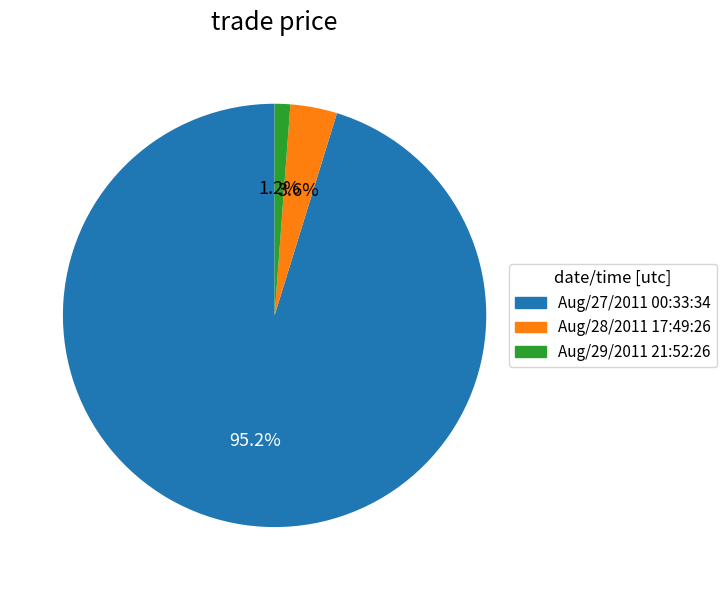

To the nearest percent, what is the combined percentage of Aug/29/2011 21:52:26 and Aug/28/2011 17:49:26?

5%